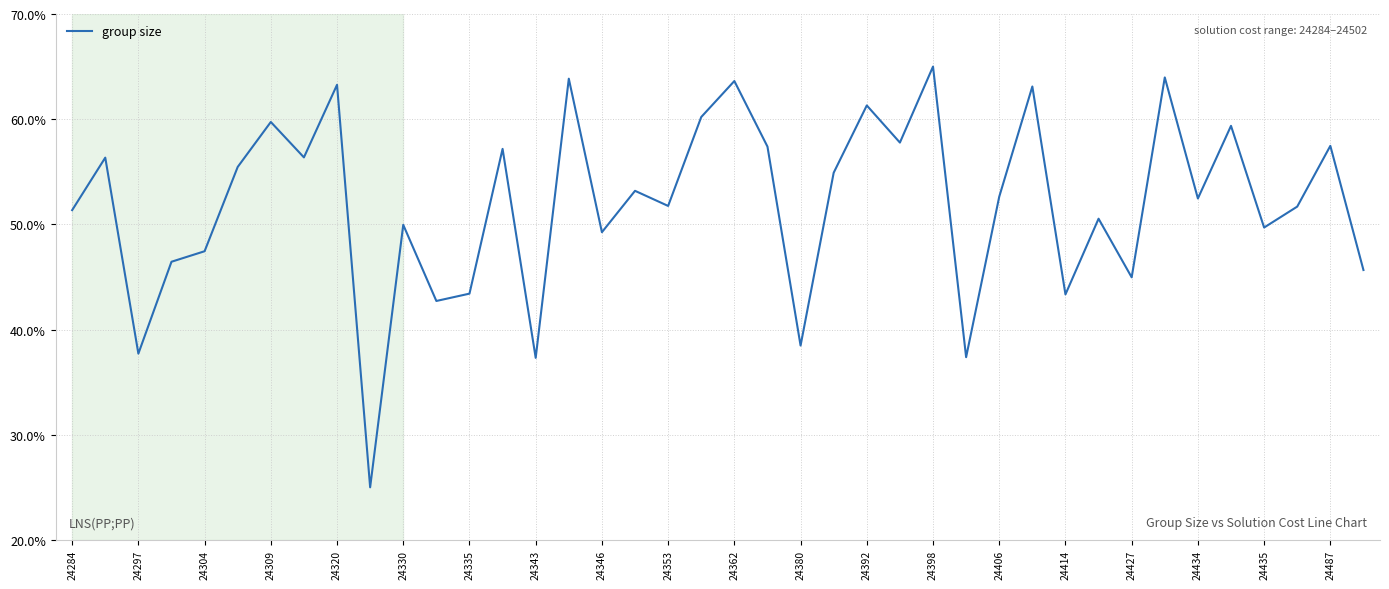

How many interior local peaks (higher than both neighbors) does the data have?

15